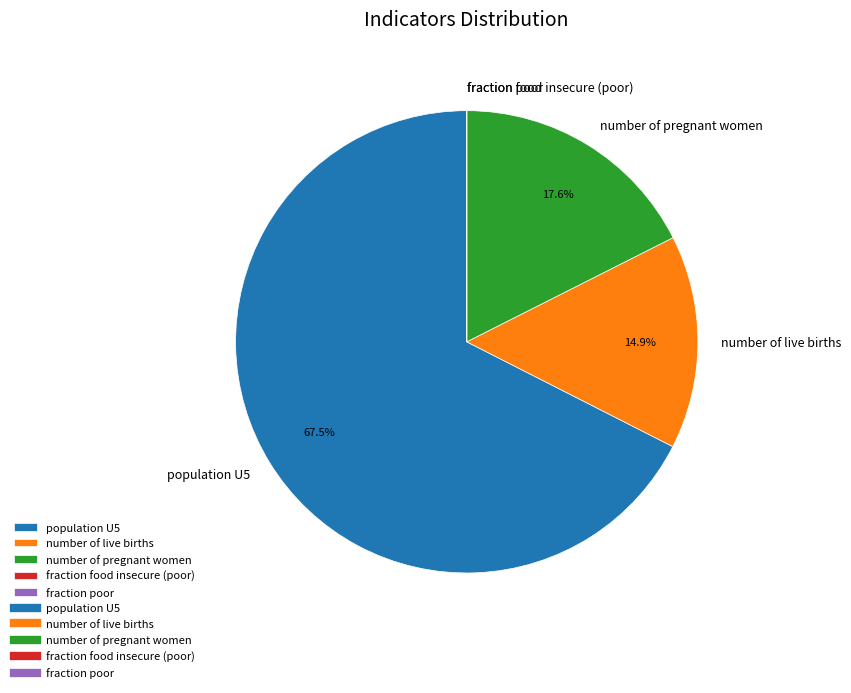

Is there a majority slice in this chart?

Yes